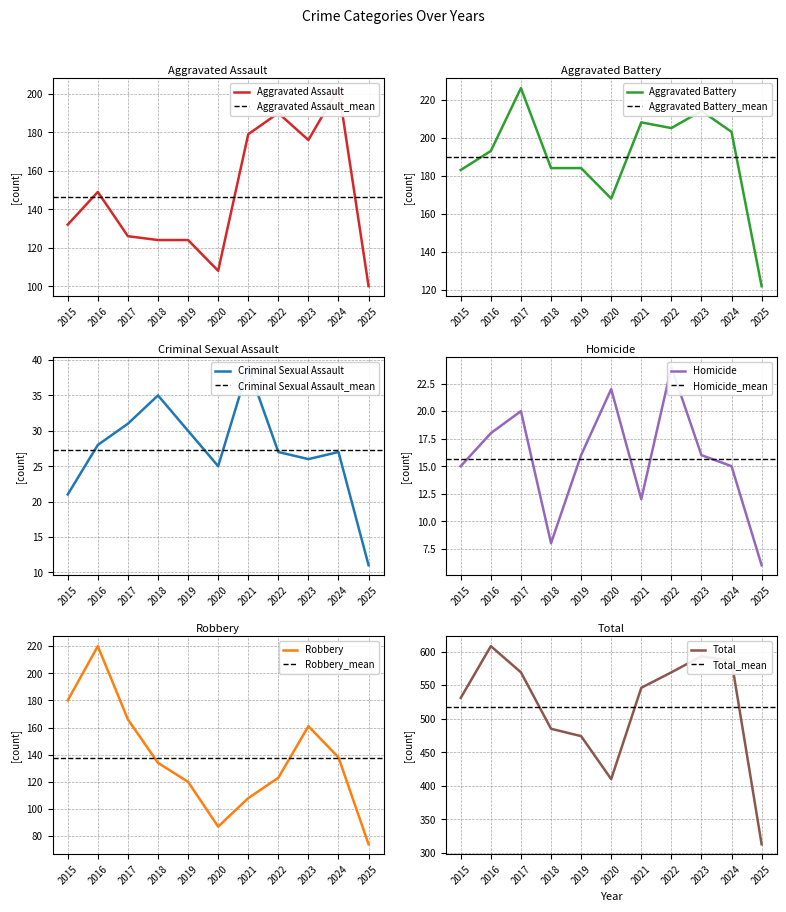

Is it true that Aggravated Battery equals 342 at 2016?

False